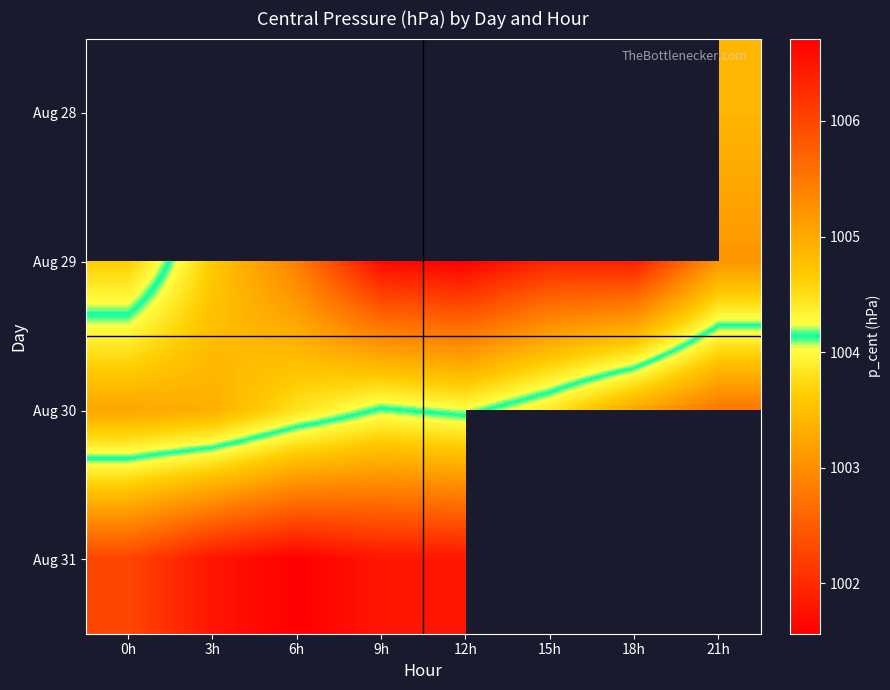

The Aug 30 series shows 1004.2 at 9h. True or false?

True